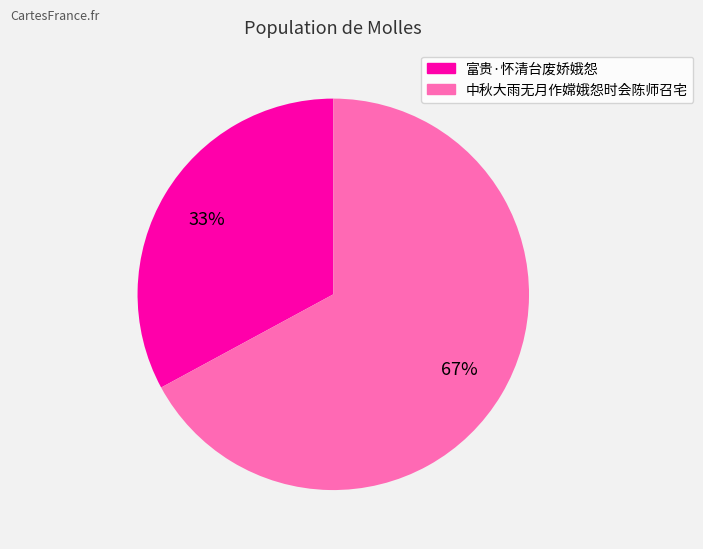

What percentage is the 富贵·怀清台废娇娥怨 slice, to the nearest percent?

33%